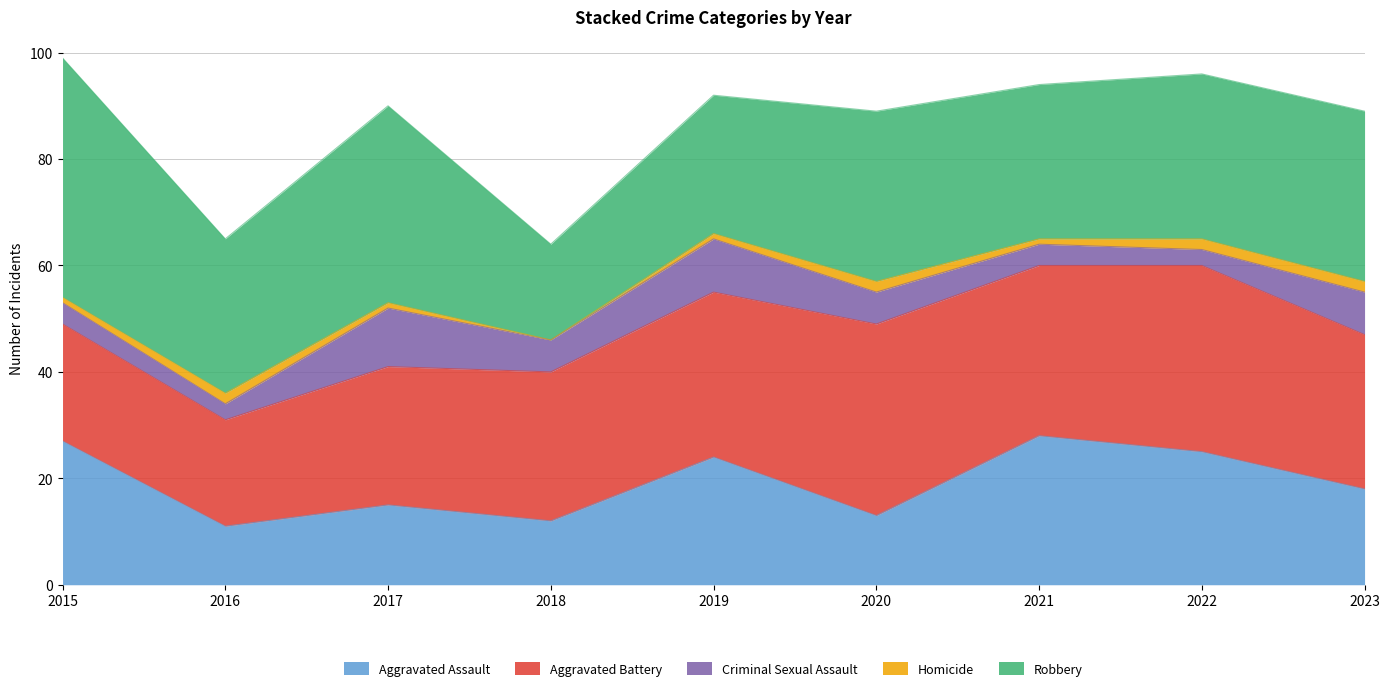

What are all the series names shown in the legend?

Aggravated Assault, Aggravated Battery, Criminal Sexual Assault, Homicide, Robbery